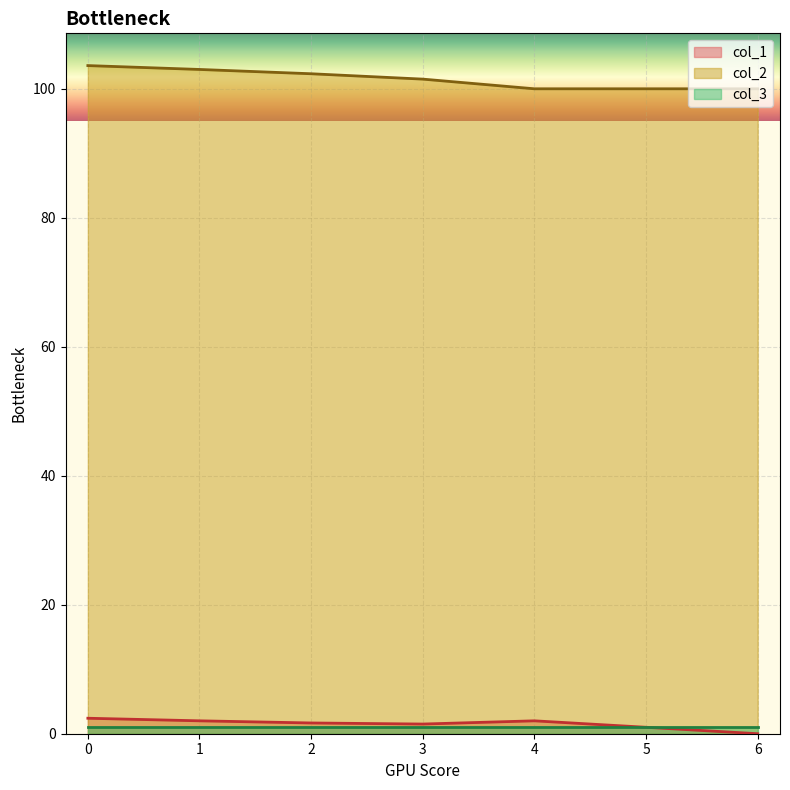

The value of col_2 at 1 is 103.0. True or false?

True